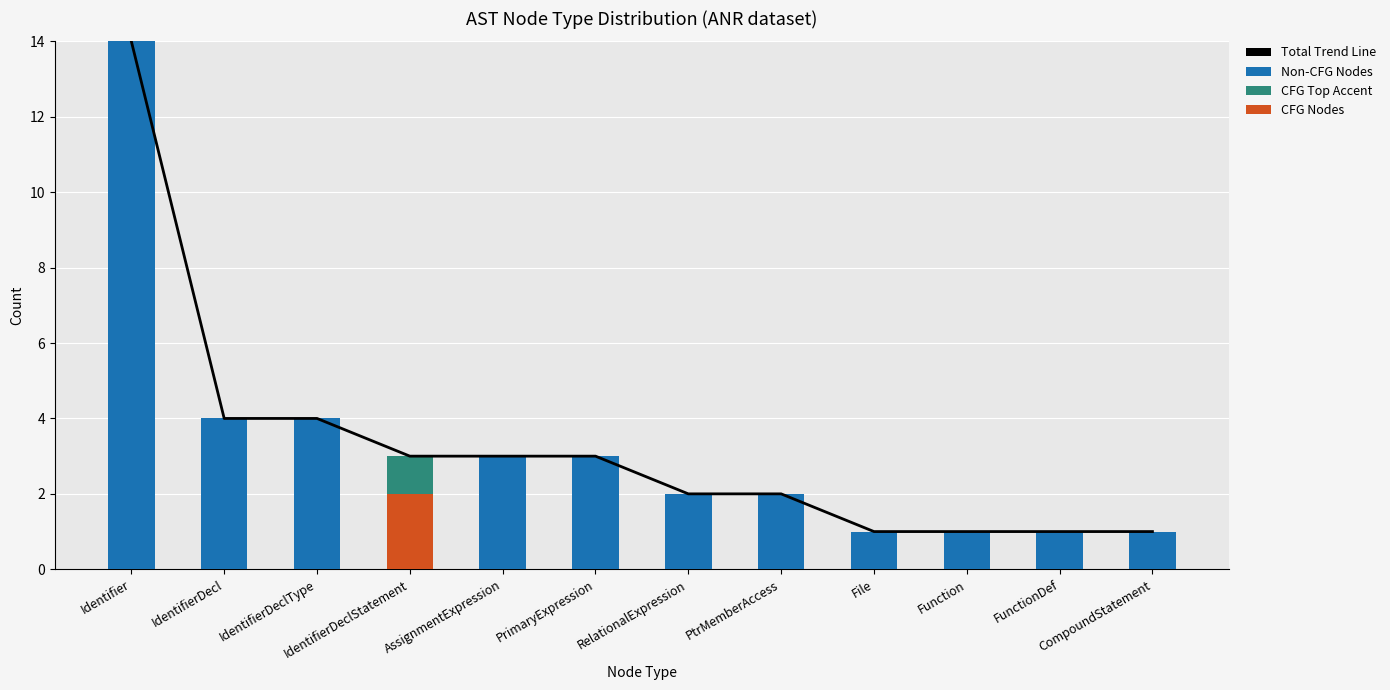

Between CompoundStatement and Identifier, which is larger?

Identifier